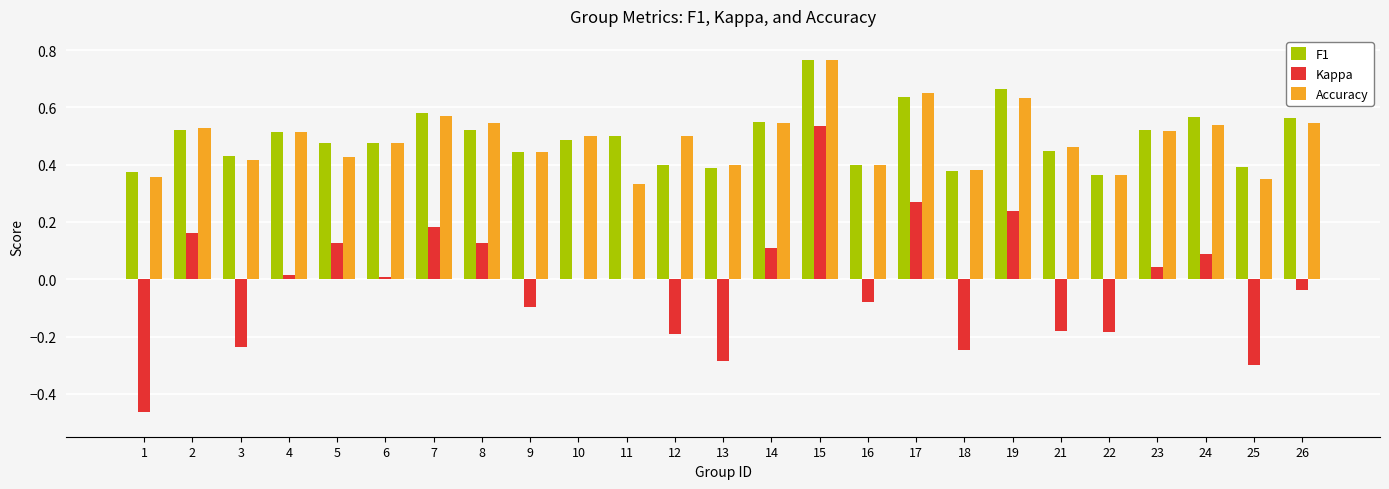

What is the sum of the Accuracy values at 5 and 19?

1.1